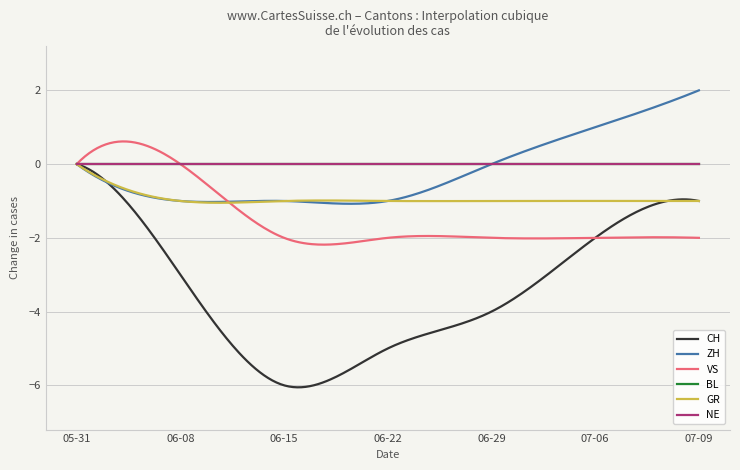

Does the chart display data point markers on the line(s)?

No